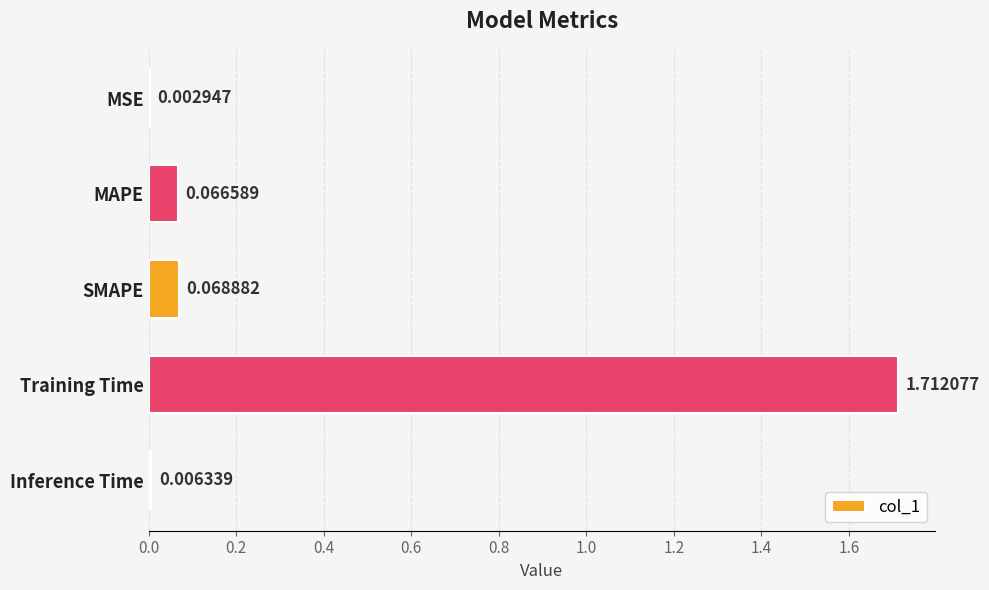

Between MSE and Inference Time, which is larger?

Inference Time